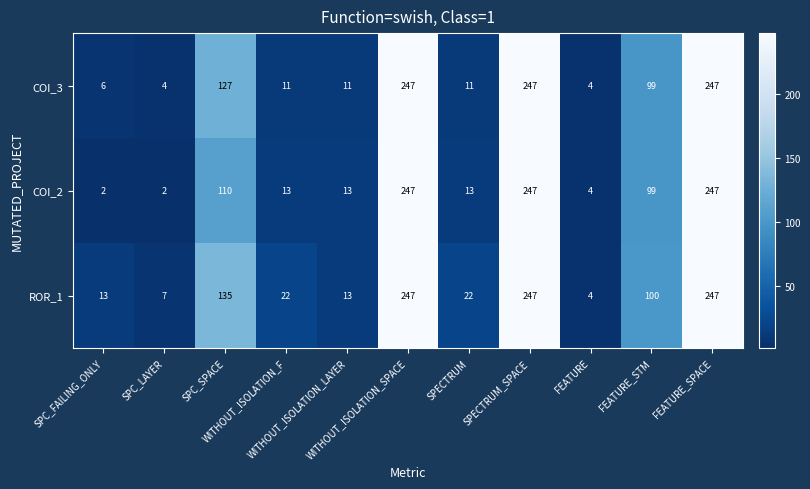

What is the maximum value shown in the chart?

247